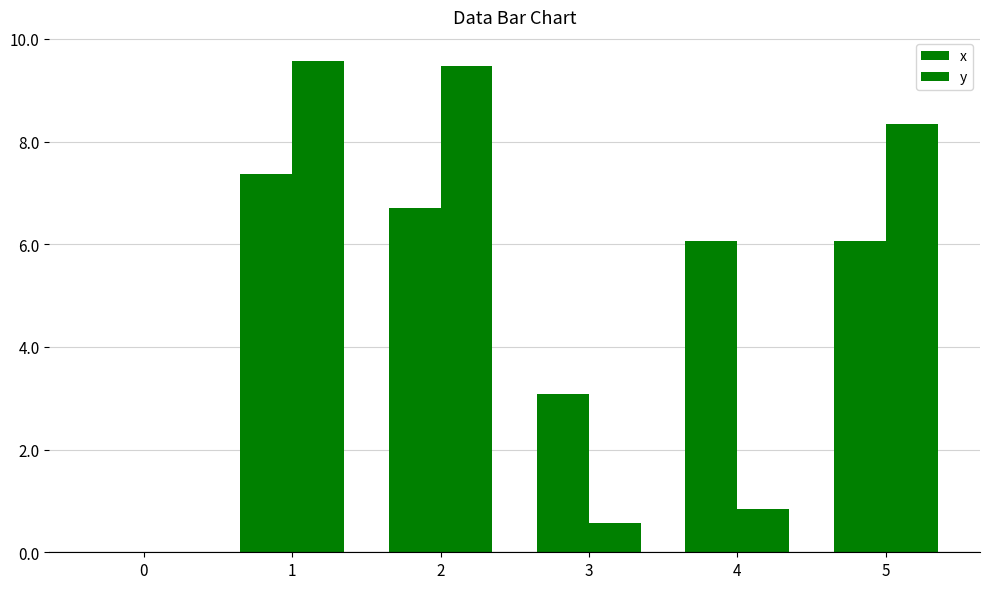

How many positive values does the y series have?

5